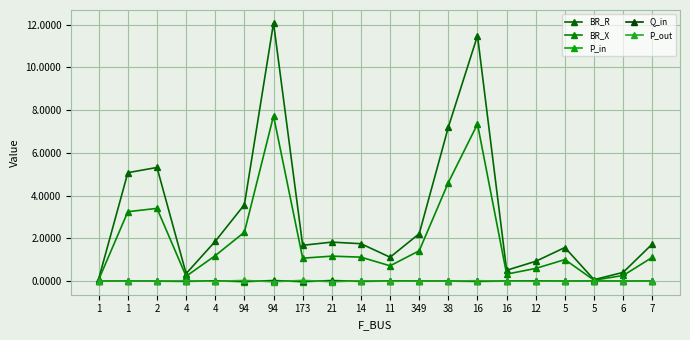

At which category is the sum across all series the highest?

94